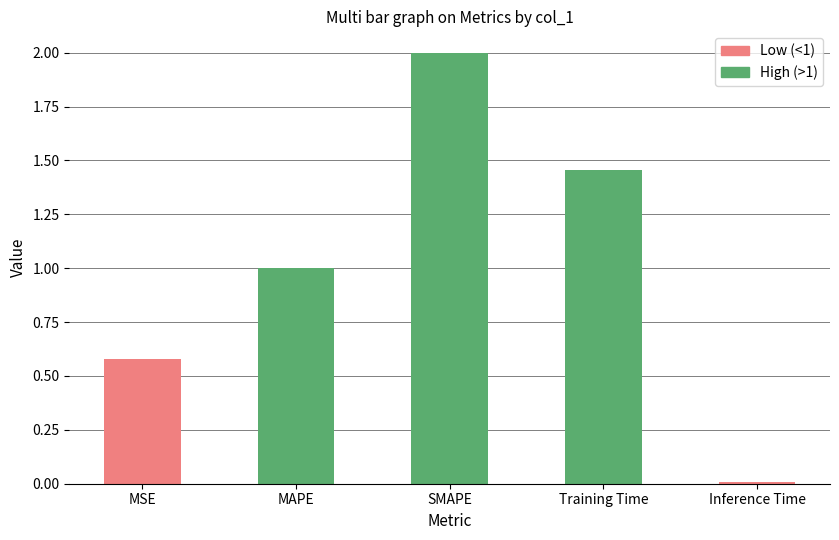

Are the bars horizontal?

No